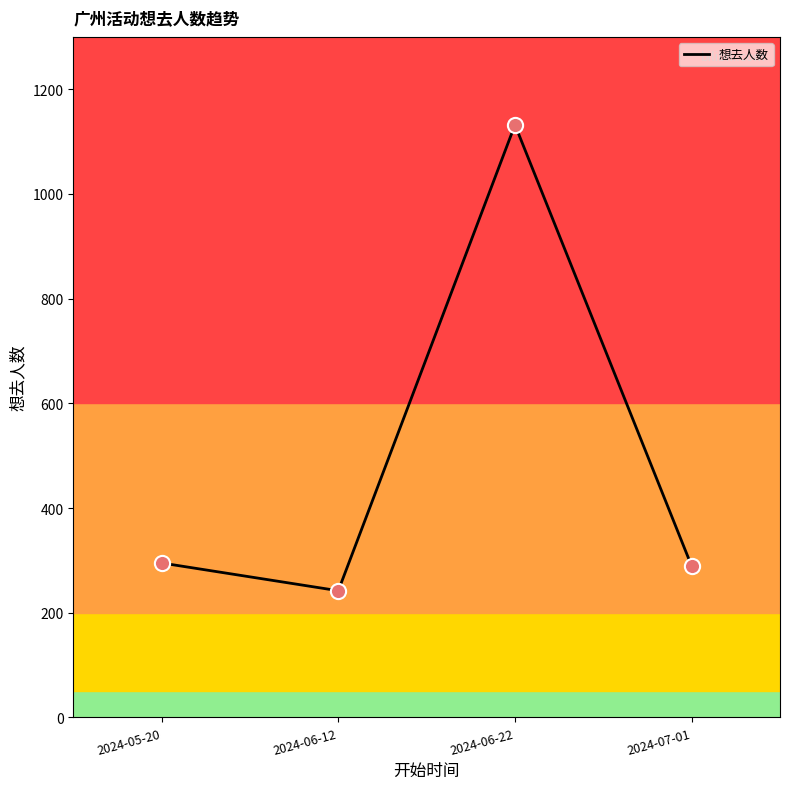

Between 2024-06-22 and 2024-07-01, which is larger?

2024-06-22